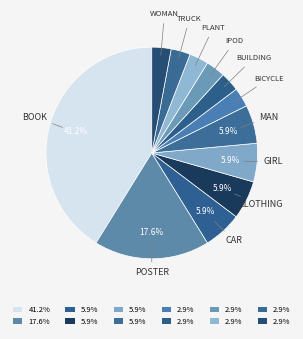

How many segments does this pie chart have?

12